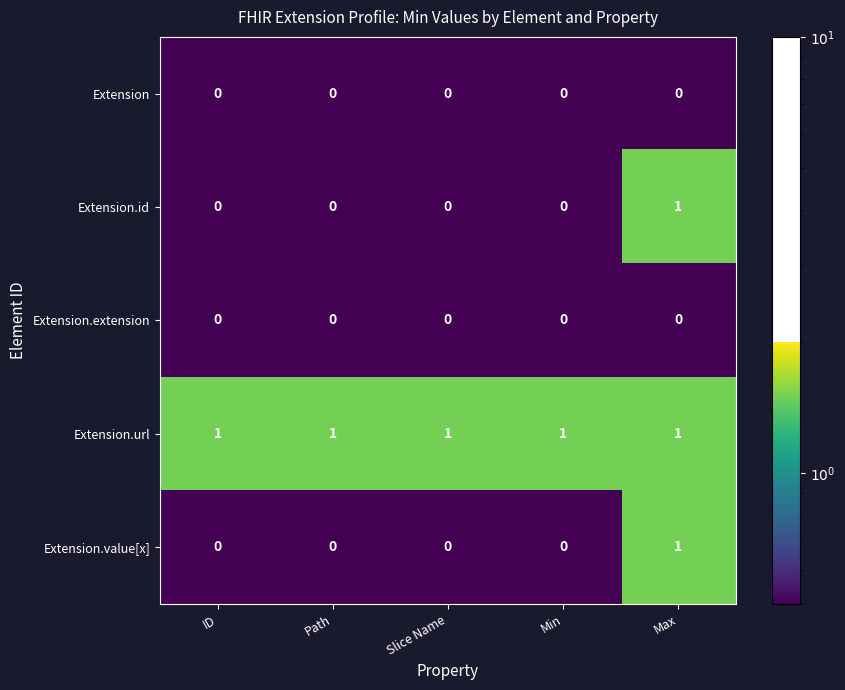

Is it true that Extension equals 0 at ID?

True